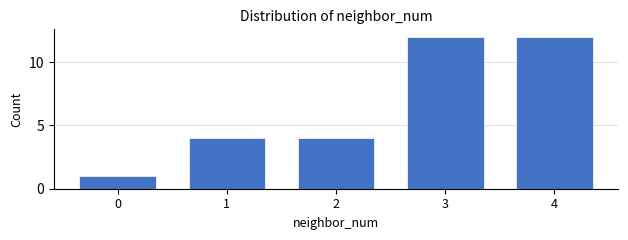

Reading right to left, extract all data points from this chart.

12	12	4	4	1